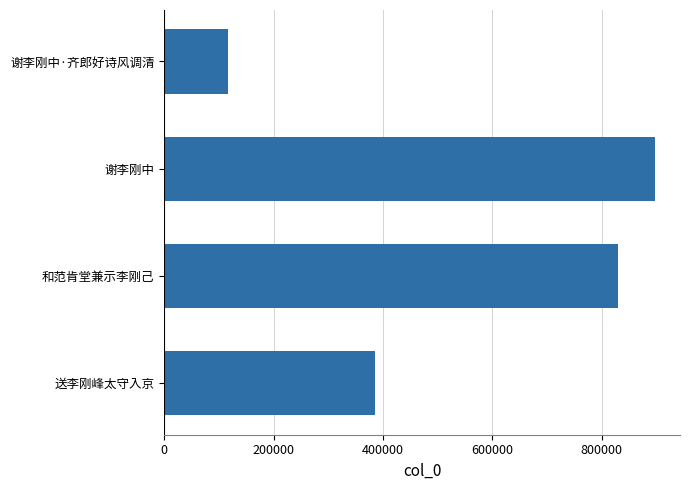

What is the difference between the maximum and minimum values?

782107